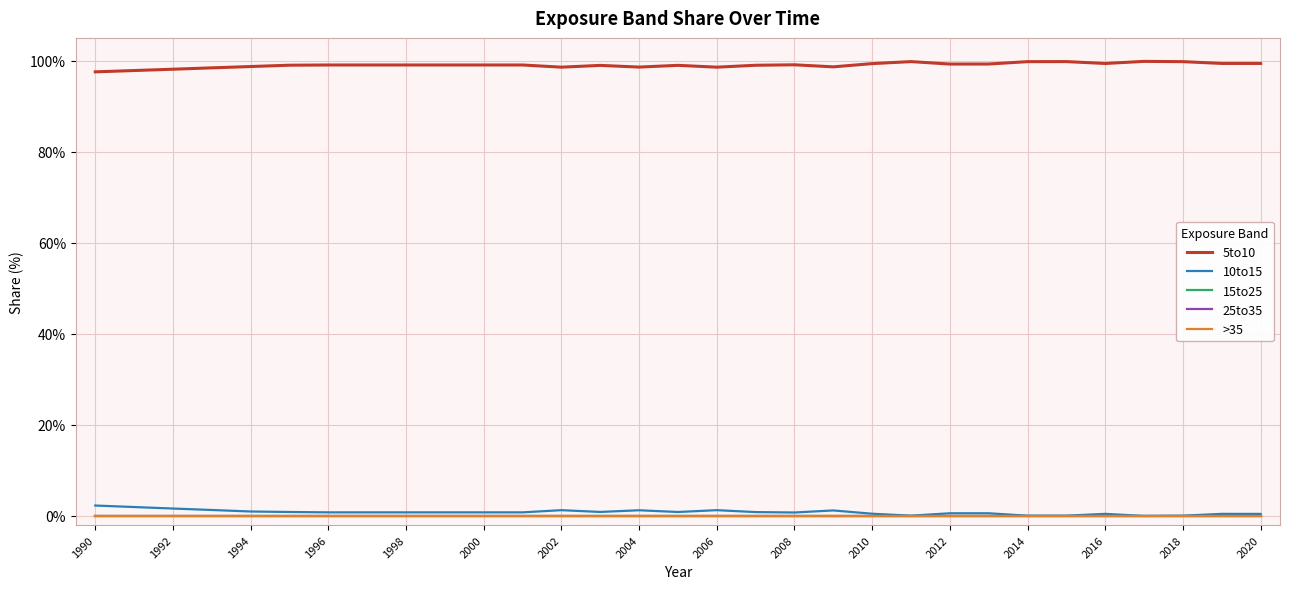

Is this an area chart (filled region under the line)?

No